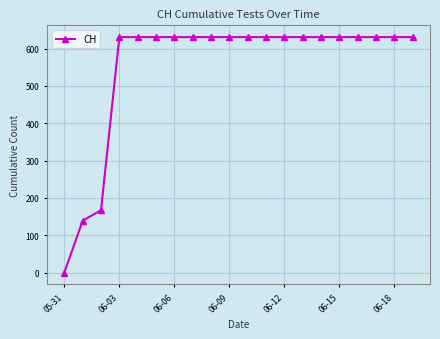

What is the sum of all values?

11033